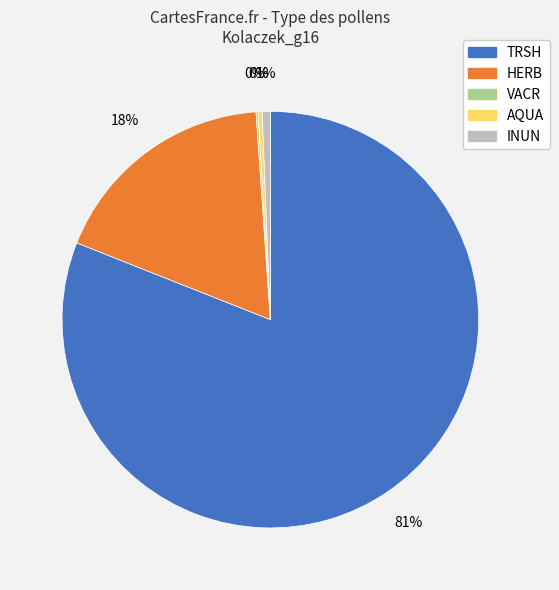

To the nearest percent, what portion does HERB represent?

18%